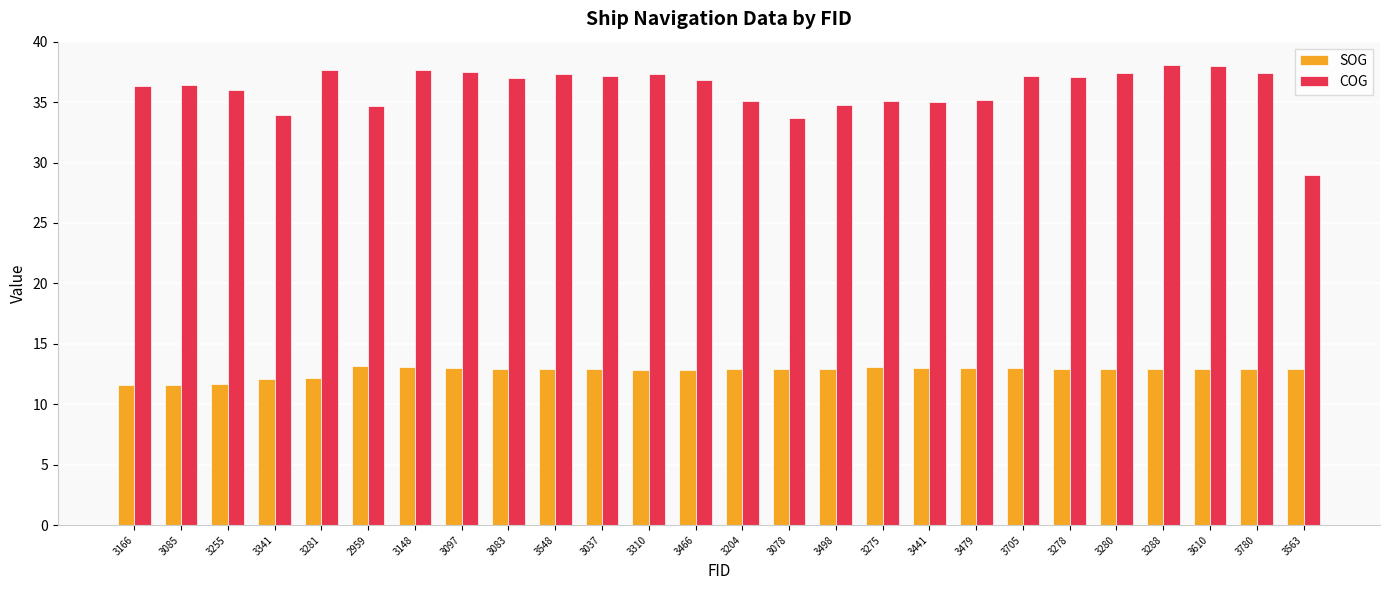

What is the minimum value shown in the chart?

11.6